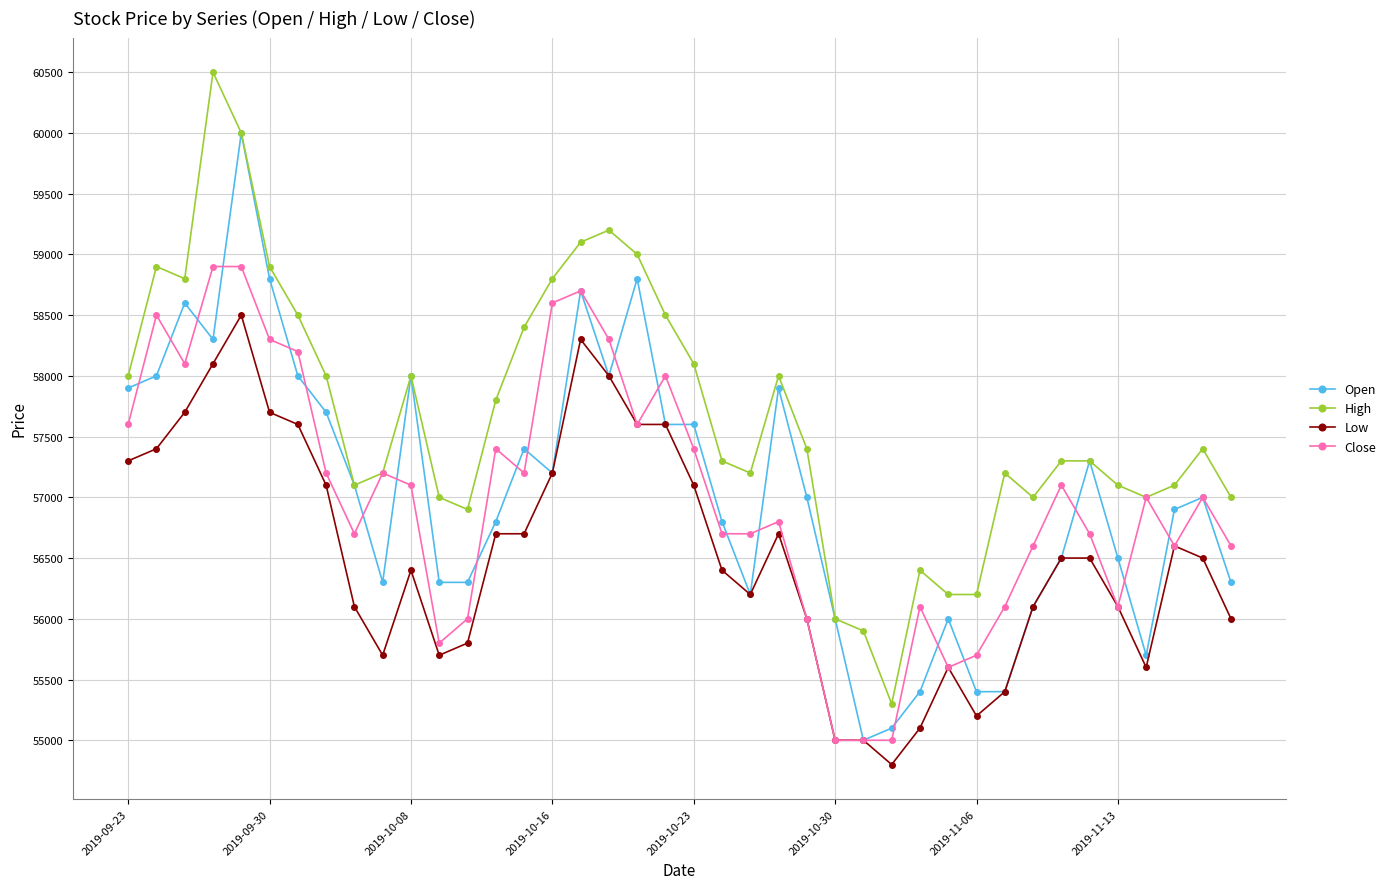

Which series has the largest total across all categories?

High